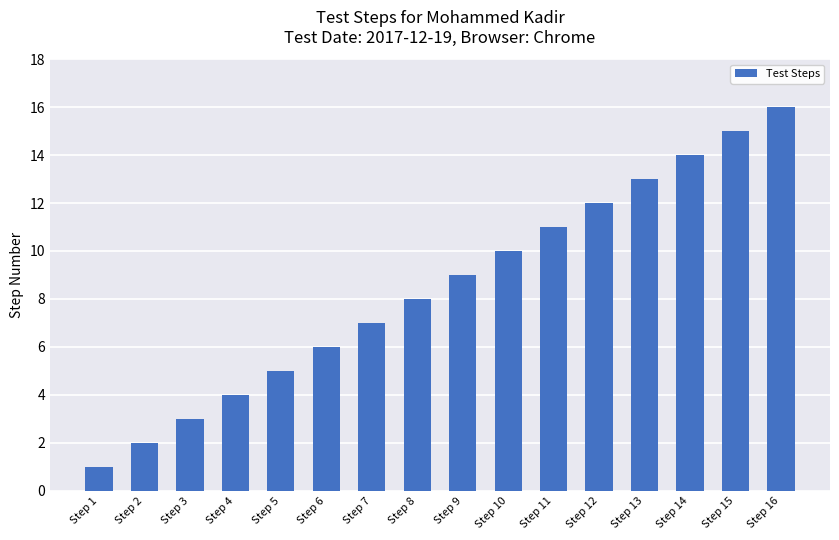

At which category does the chart reach its minimum across all series?

Step 1